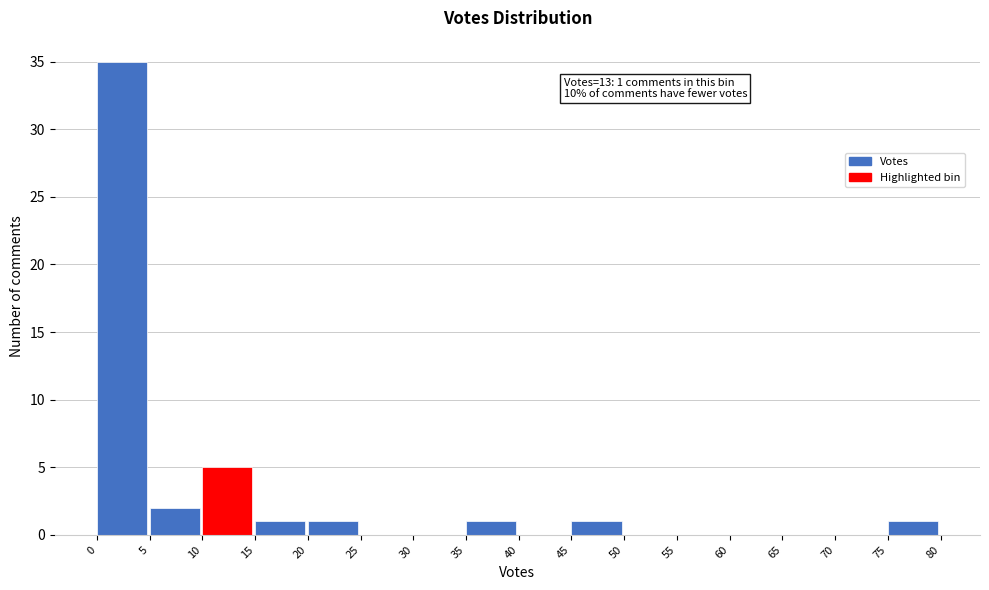

Which range on the x-axis has the tallest bar?

0 to 5